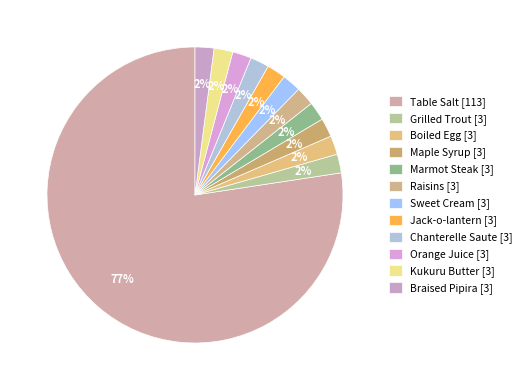

Count the number of slices in the pie.

12